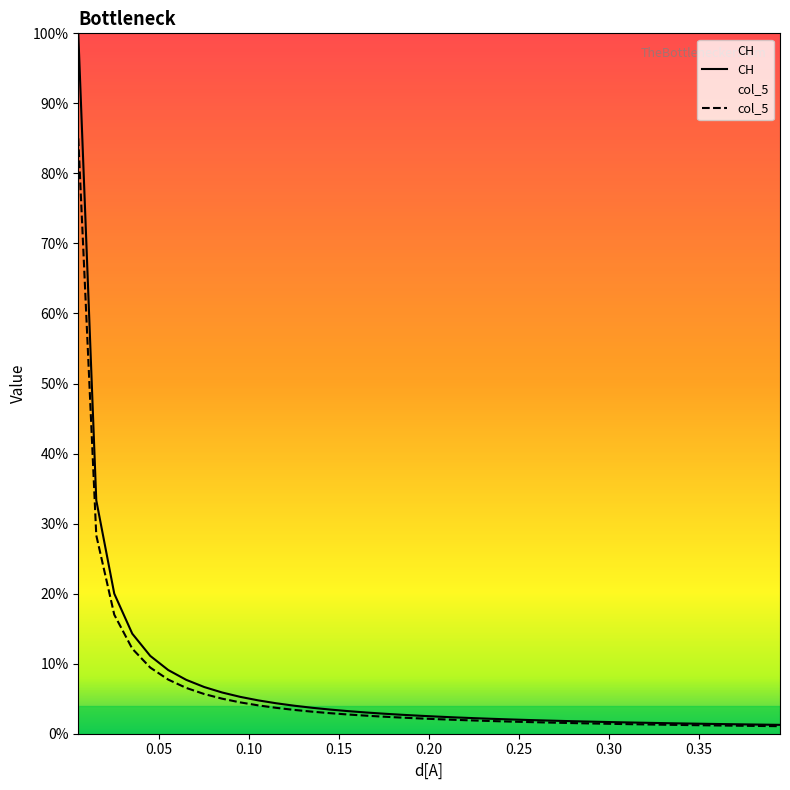

How many series are shown in this chart?

2